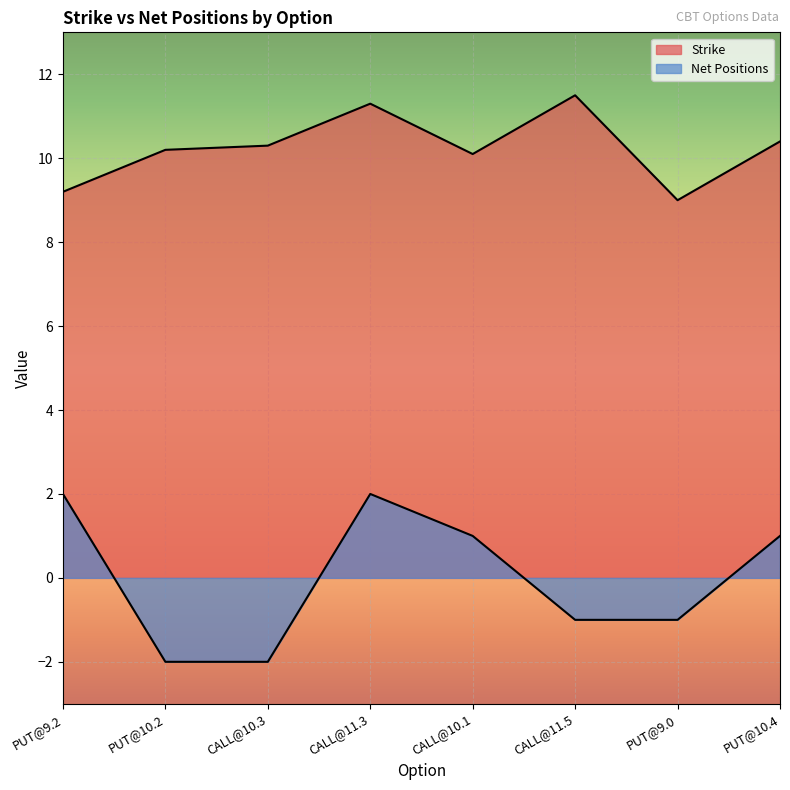

Which series has the largest total across all categories?

Strike